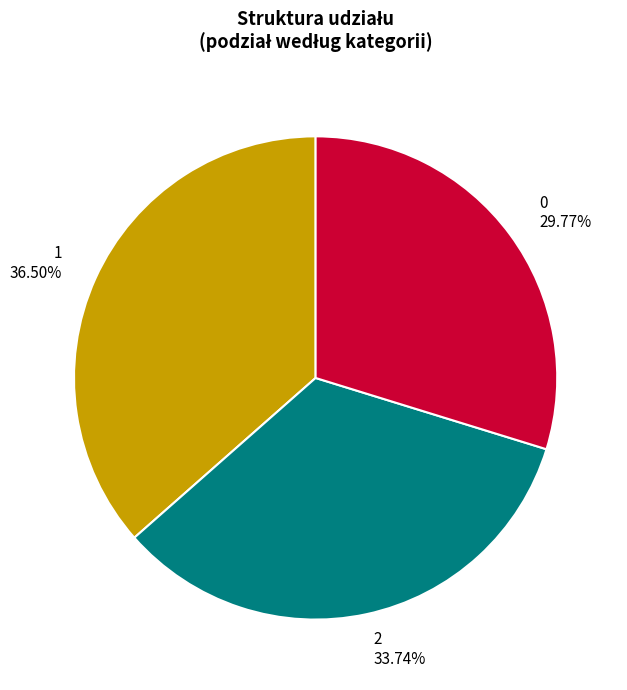

To the nearest percent, what is the difference between the largest and smallest slice percentages?

7%